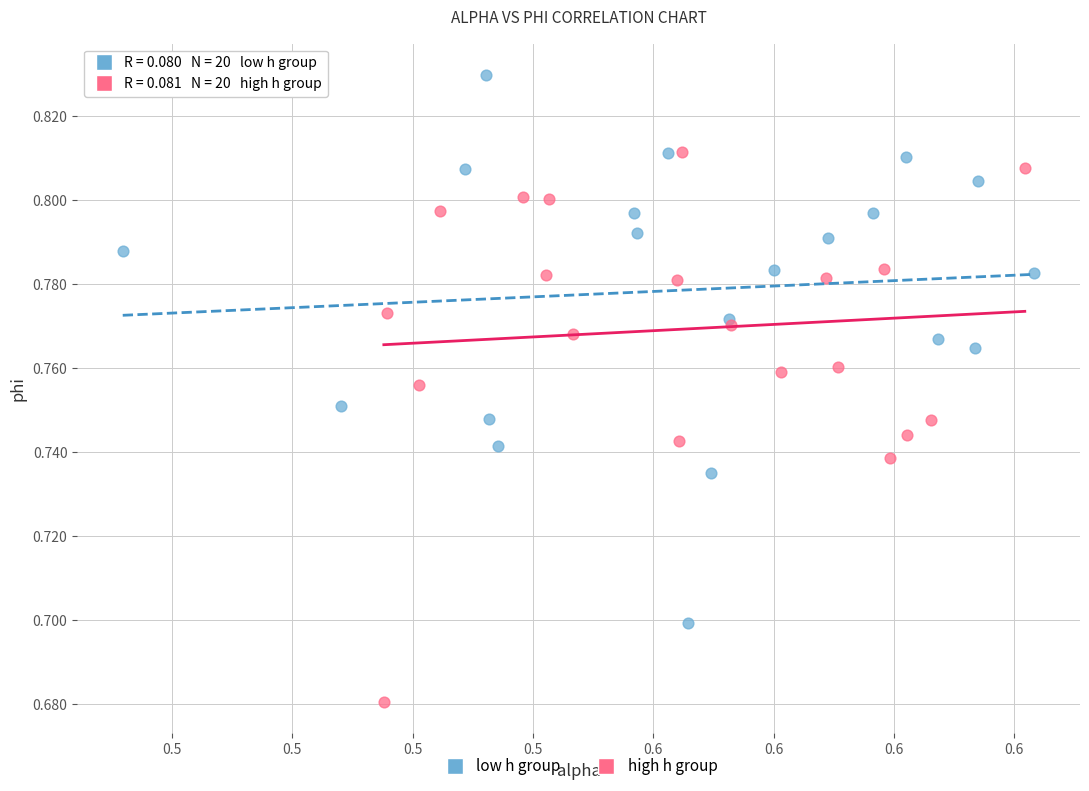

Which series reaches the maximum Y coordinate?

low h group